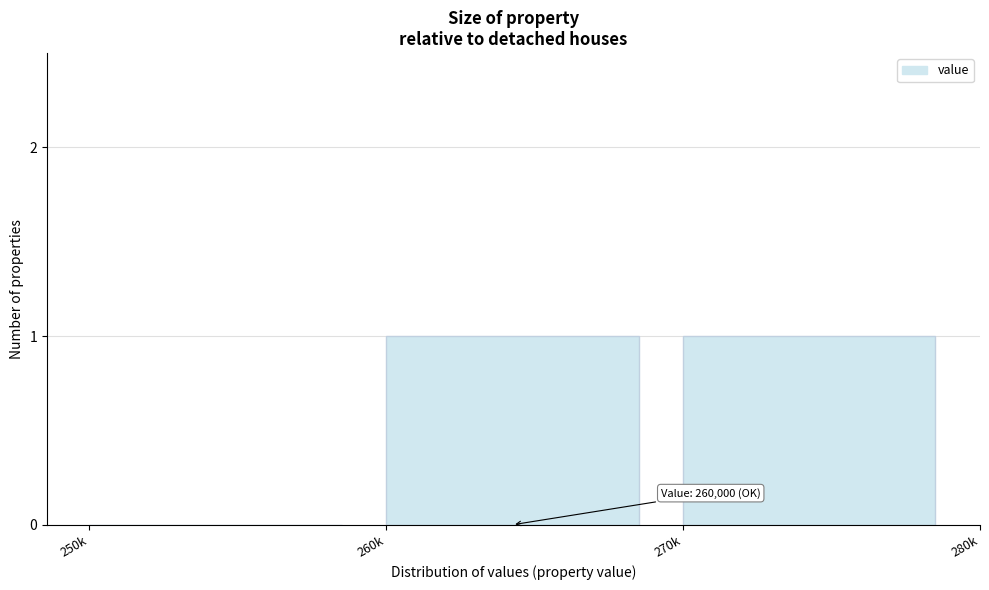

Reading left to right, what are all the values shown in this chart?

250k=0	260k=1	270k=1